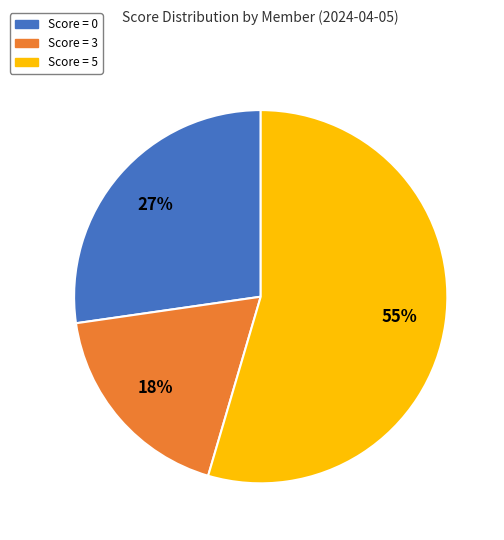

How many segments does this pie chart have?

3